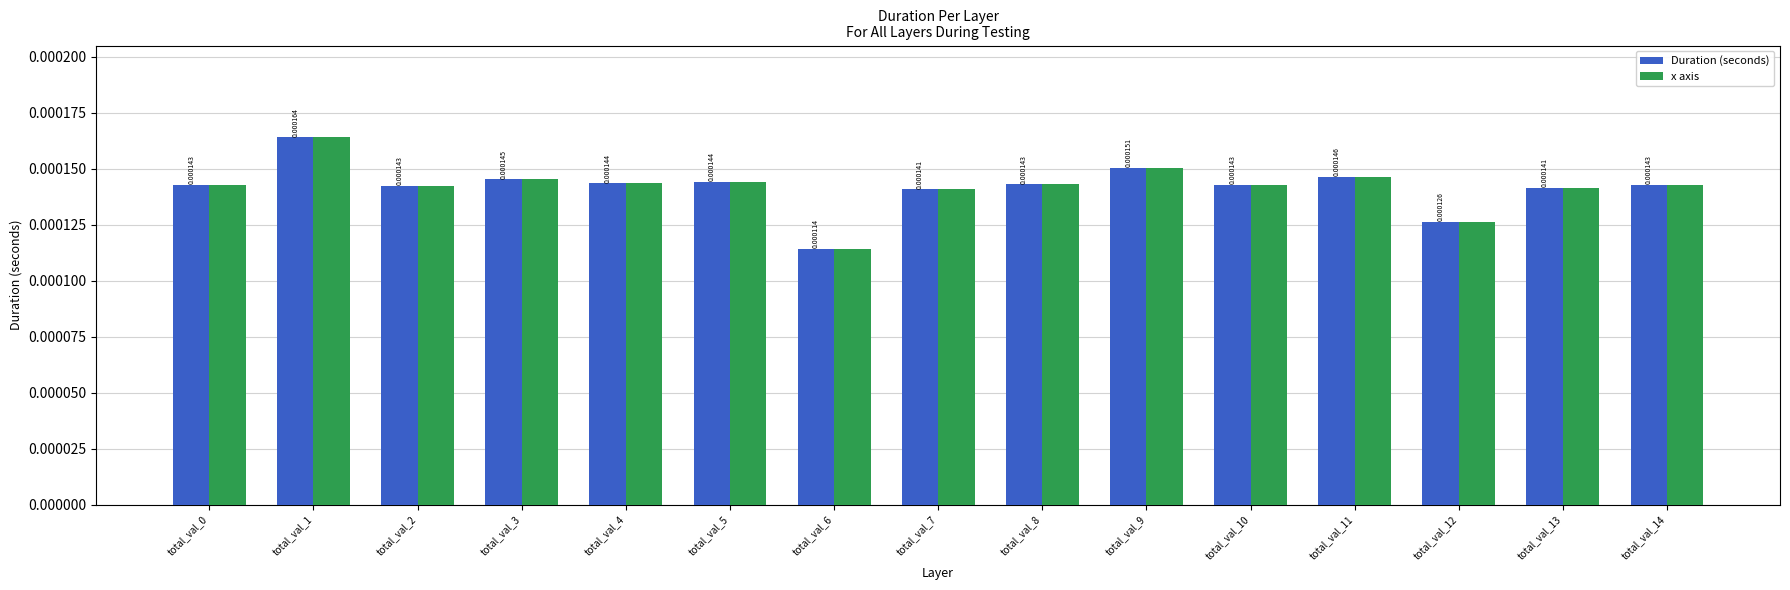

Is the value of Duration (seconds) at total_val_14 greater than the value of x axis at total_val_1?

No